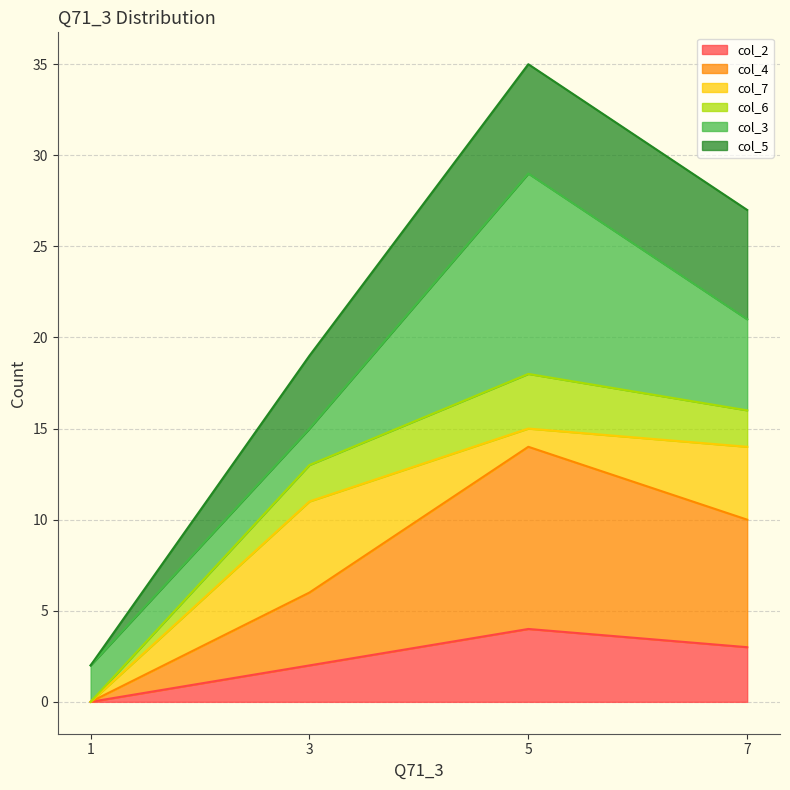

Is it true that col_2 equals 3 at 7?

True